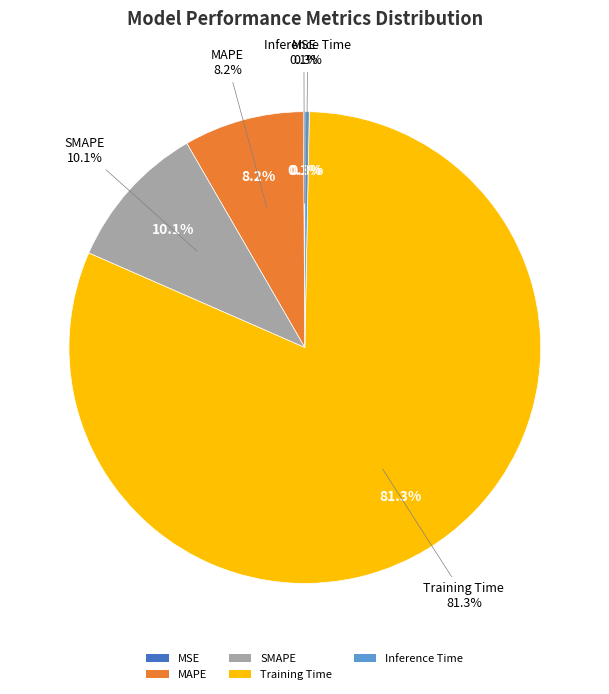

To the nearest percent, what percentage of the pie is SMAPE?

10%